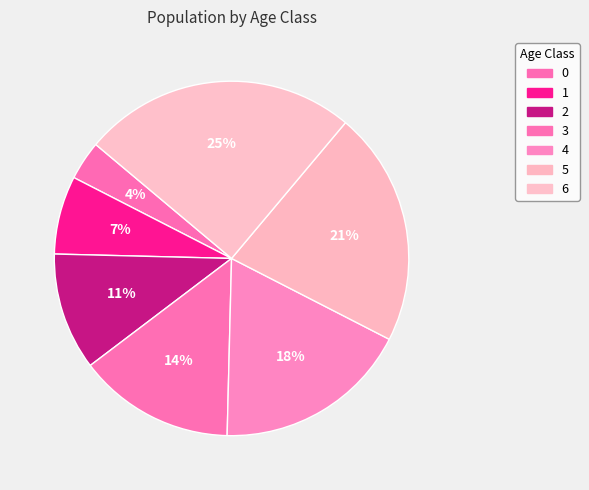

Rank the categories by value from lowest to highest.

0, 1, 2, 3, 4, 5, 6